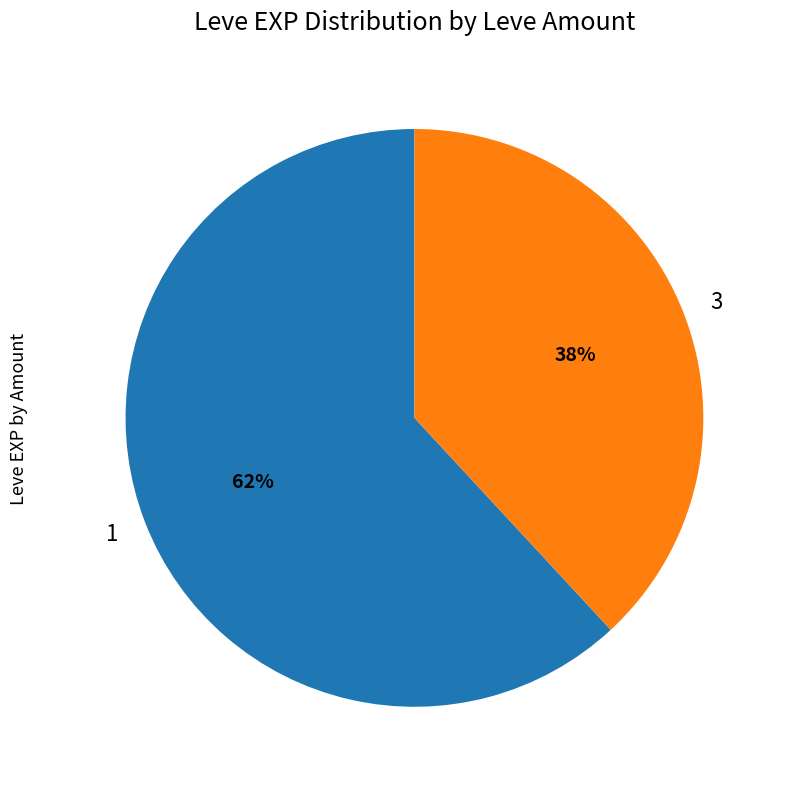

Which has a higher value, 3 or 1?

1